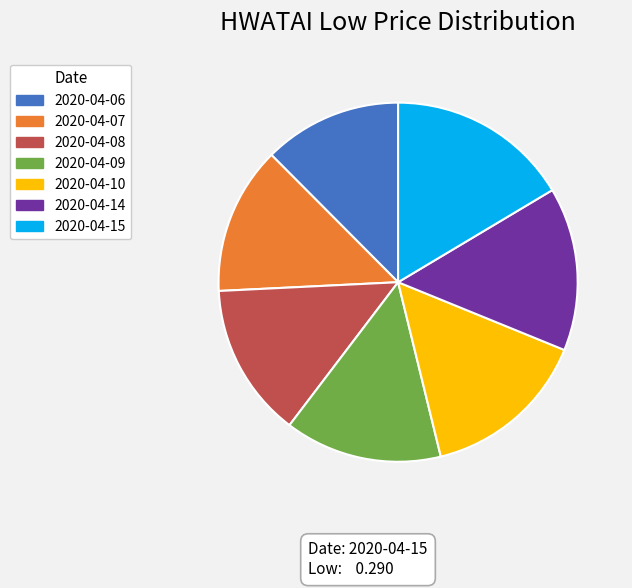

Which has a higher value, 2020-04-09 or 2020-04-07?

2020-04-09